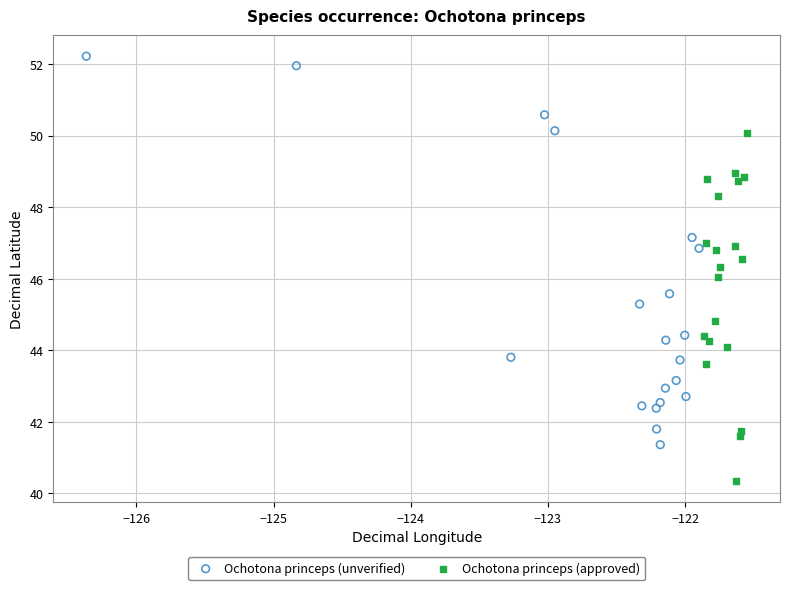

Which series reaches the maximum Y coordinate?

Ochotona princeps (unverified)